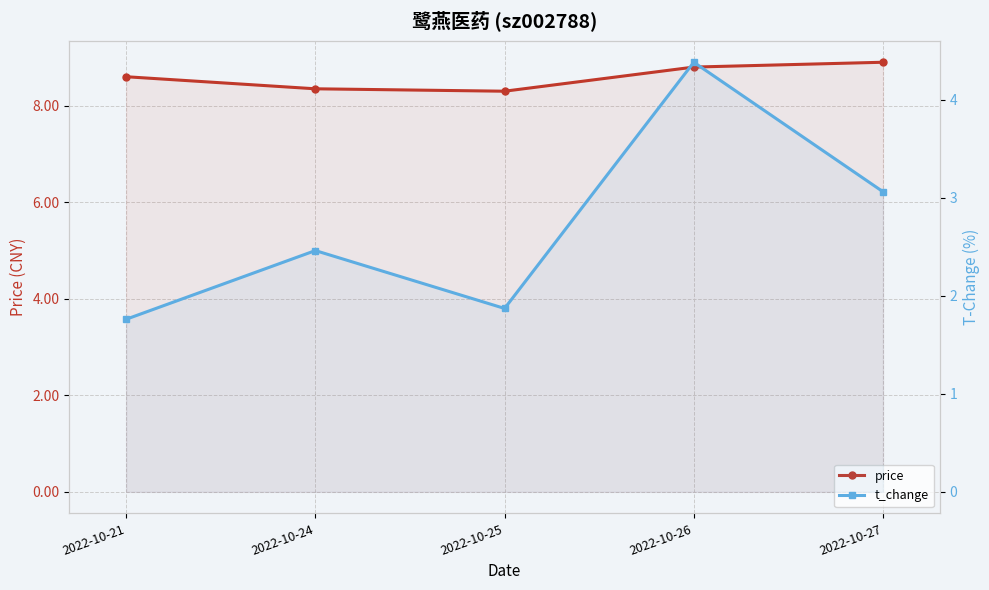

True or false: price and t_change cross at least once.

False